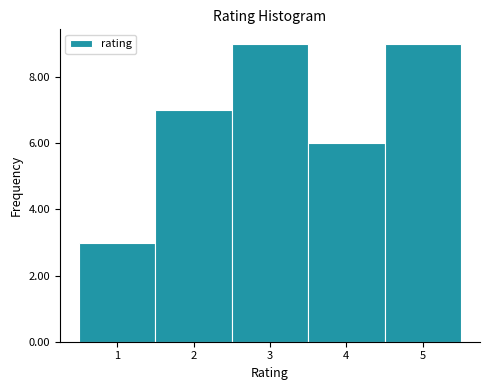

Reading left to right, transcribe this chart: for each bar, give the range it covers on the x-axis and its height. The values are not printed on the chart, so give them approximately, as read against the axis.

0.5 to 1.5: 3
1.5 to 2.5: 7
2.5 to 3.5: 9
3.5 to 4.5: 6
4.5 to 5.5: 9